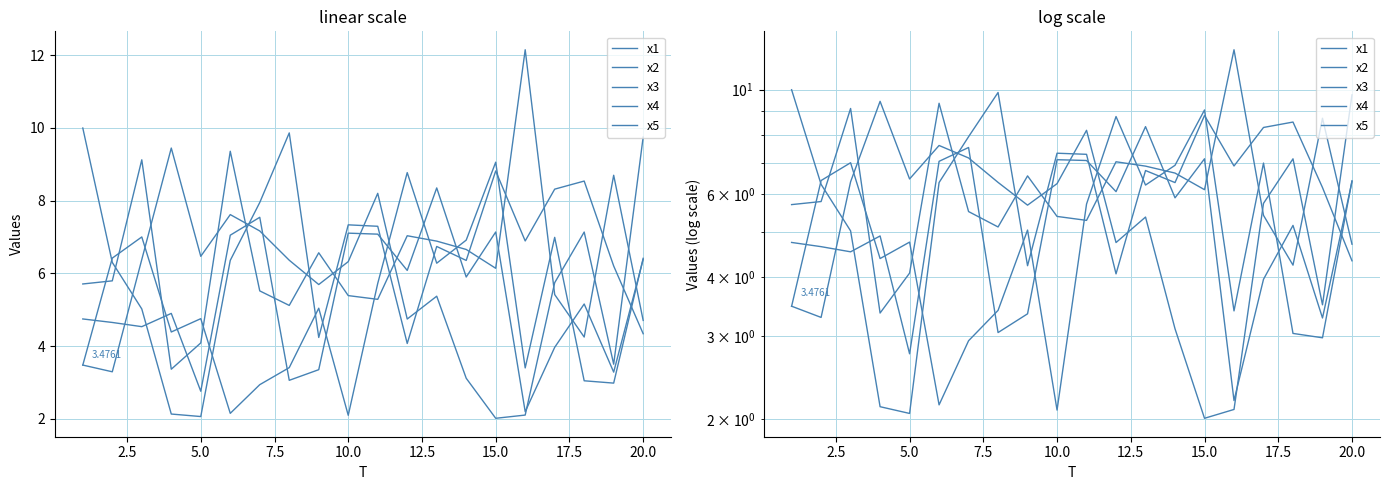

What is the difference between the x3 values at 12.5 and 17.5?

1.3